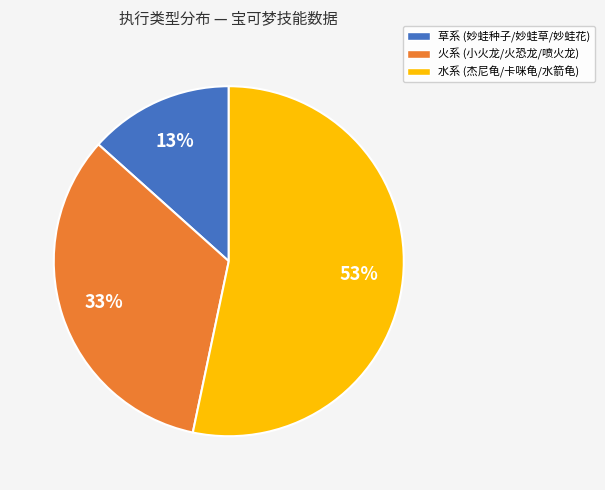

Does any single category account for the majority?

Yes